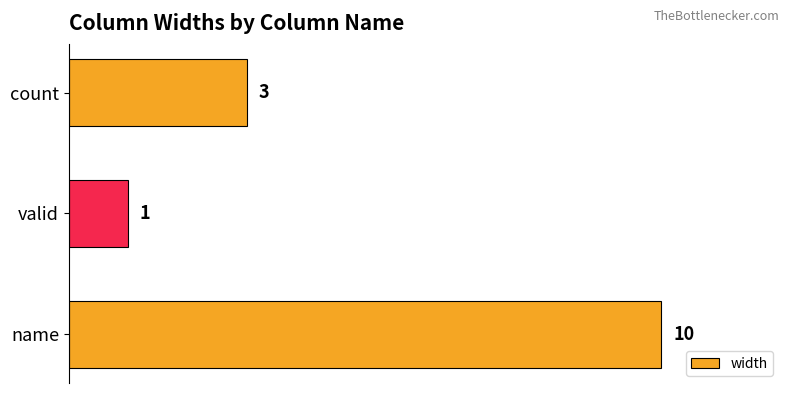

List the labels in order of value, largest first.

name, count, valid